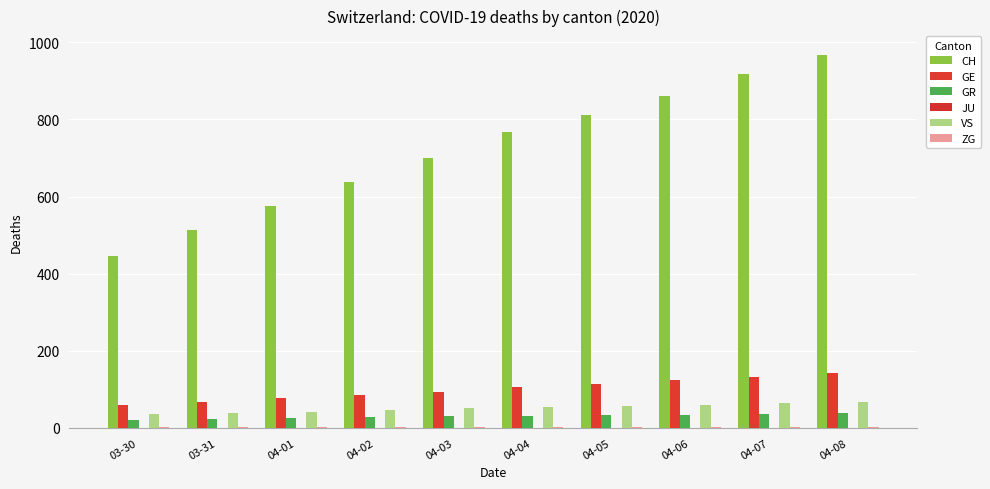

How many groups of bars are there?

10